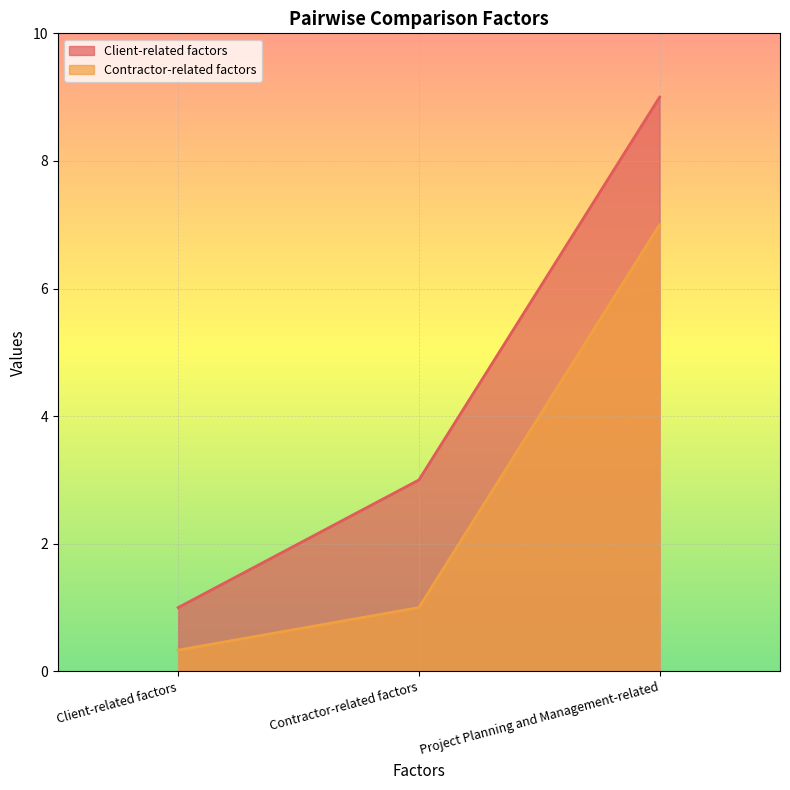

Between Contractor-related factors and Project Planning and Management-related, which is larger?

Project Planning and Management-related